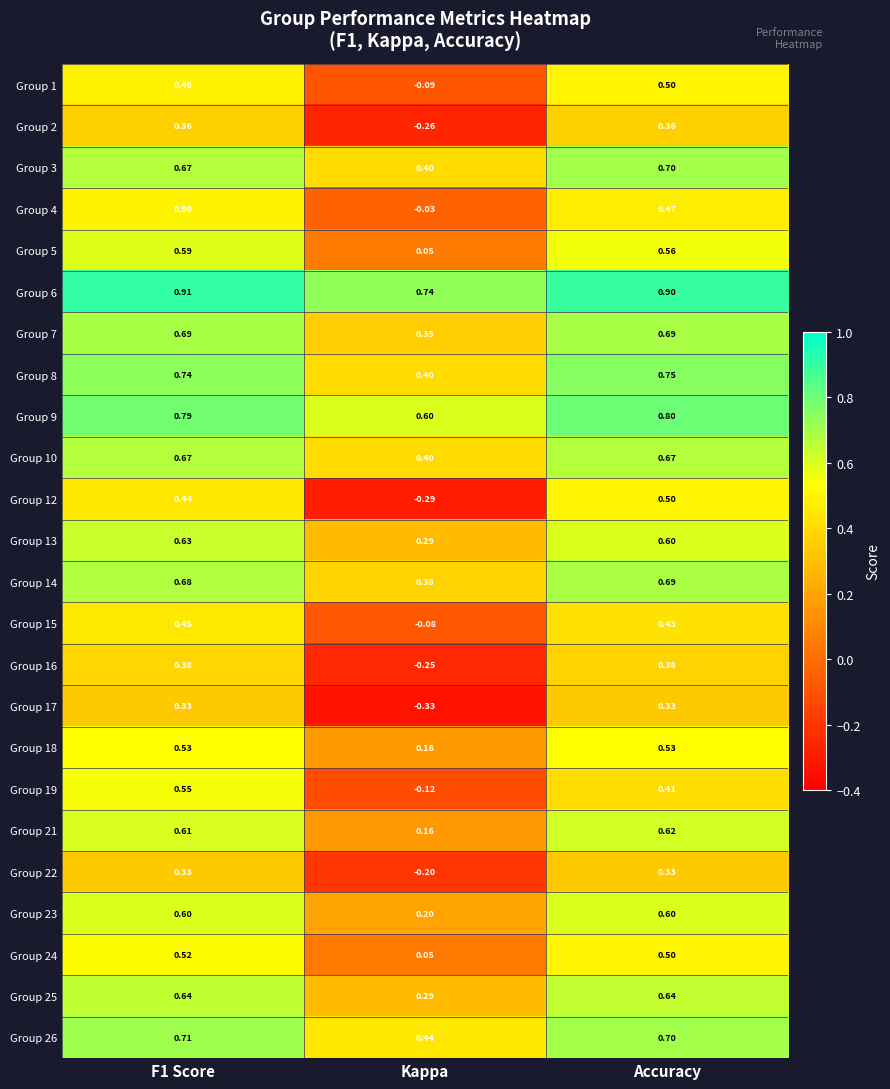

How many series are shown in this chart?

24